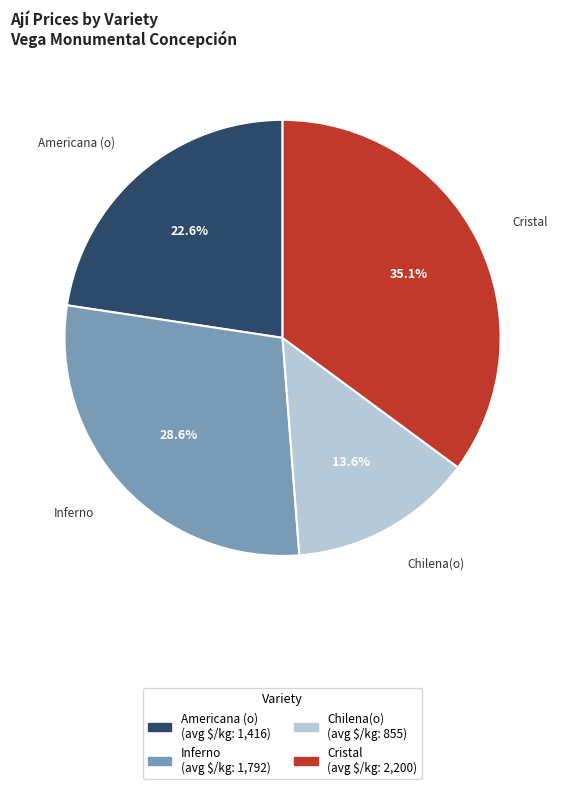

Does any single category account for the majority?

No